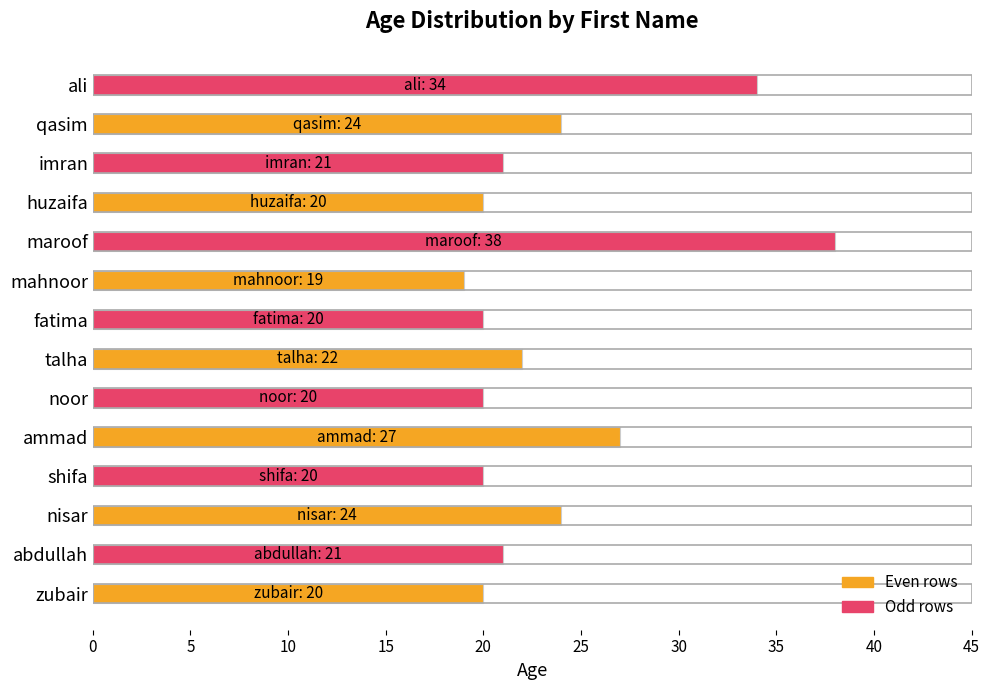

What is the value of the 5th bar from the left?

27